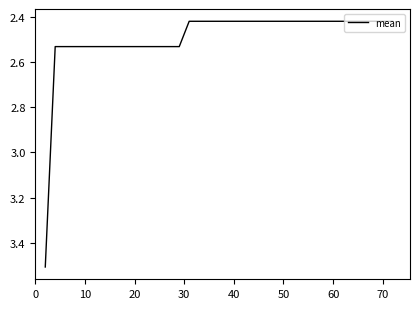

What is the maximum value shown in the chart?

3.5